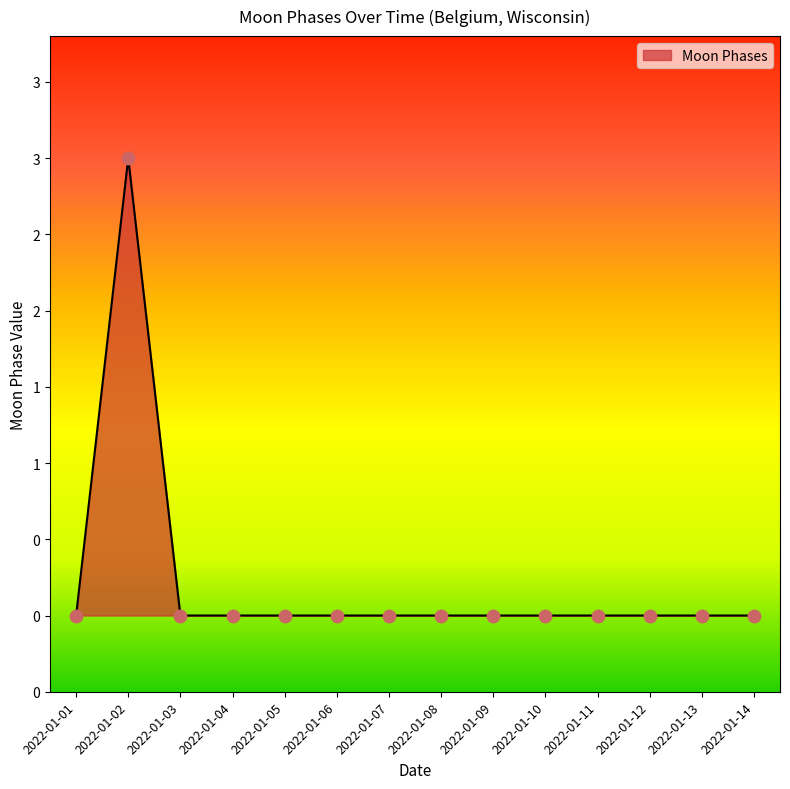

What is the change in value from 2022-01-02 to 2022-01-12?

-3